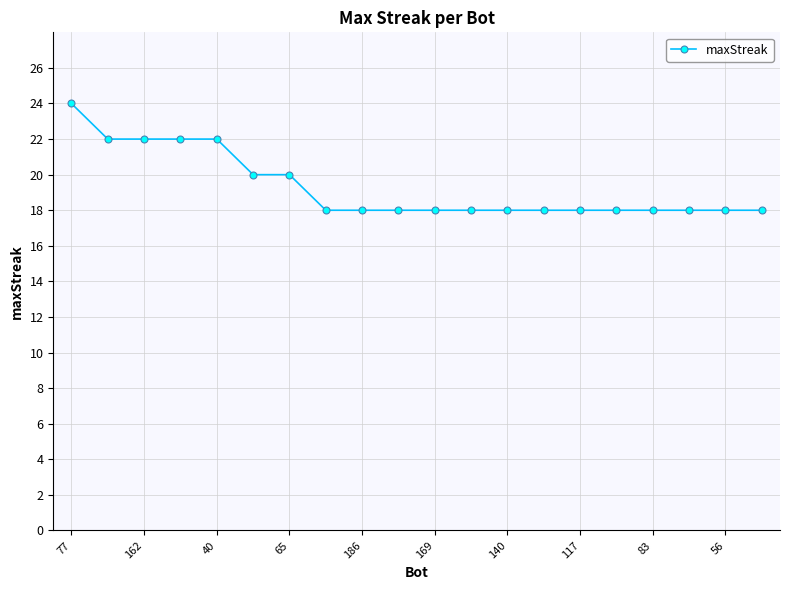

How many series are shown in this chart?

1